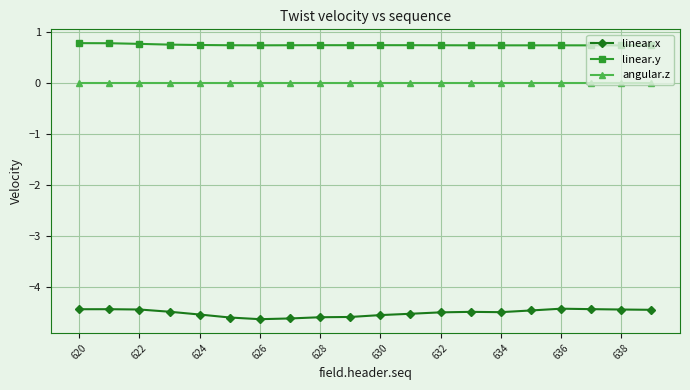

What is the sum of all linear.y values?

15.1